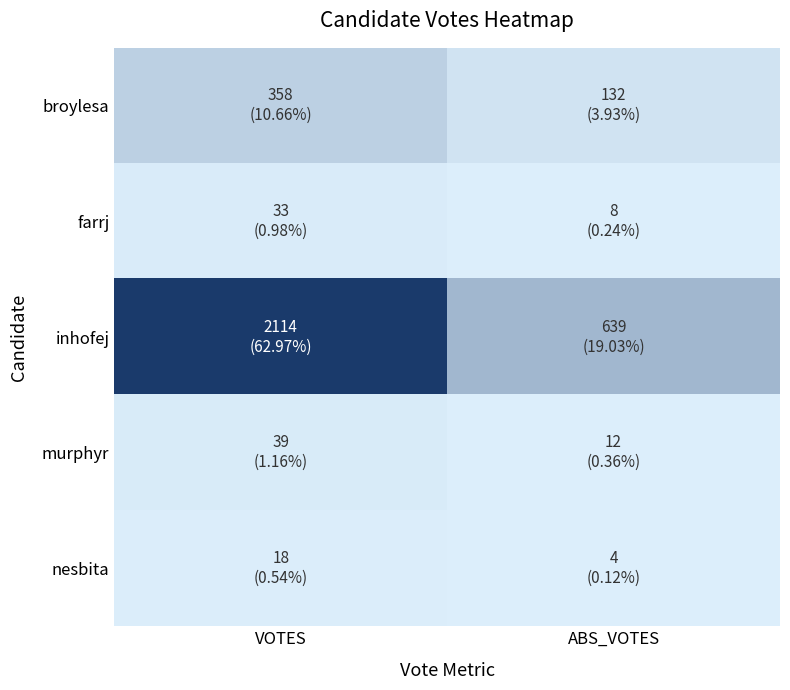

How many inhofej values are between 639 and 2114?

2